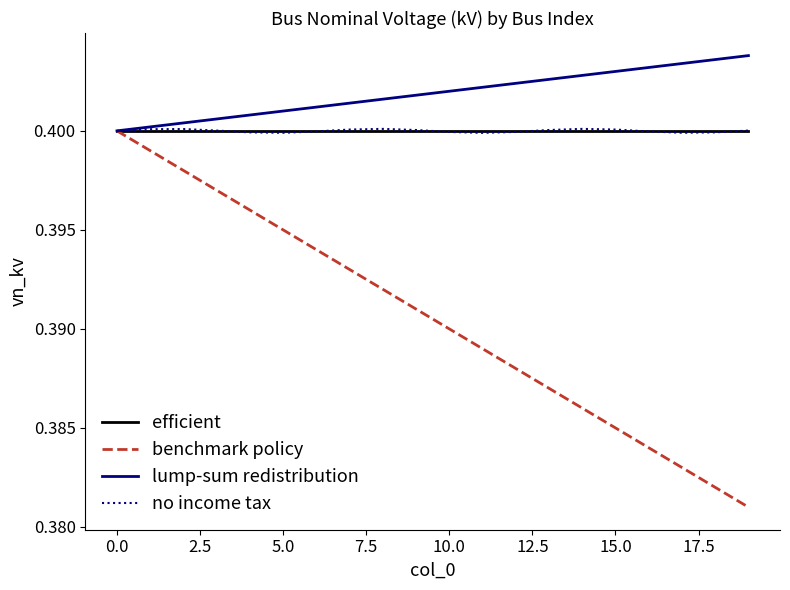

Which series has the largest range (max minus min)?

benchmark policy